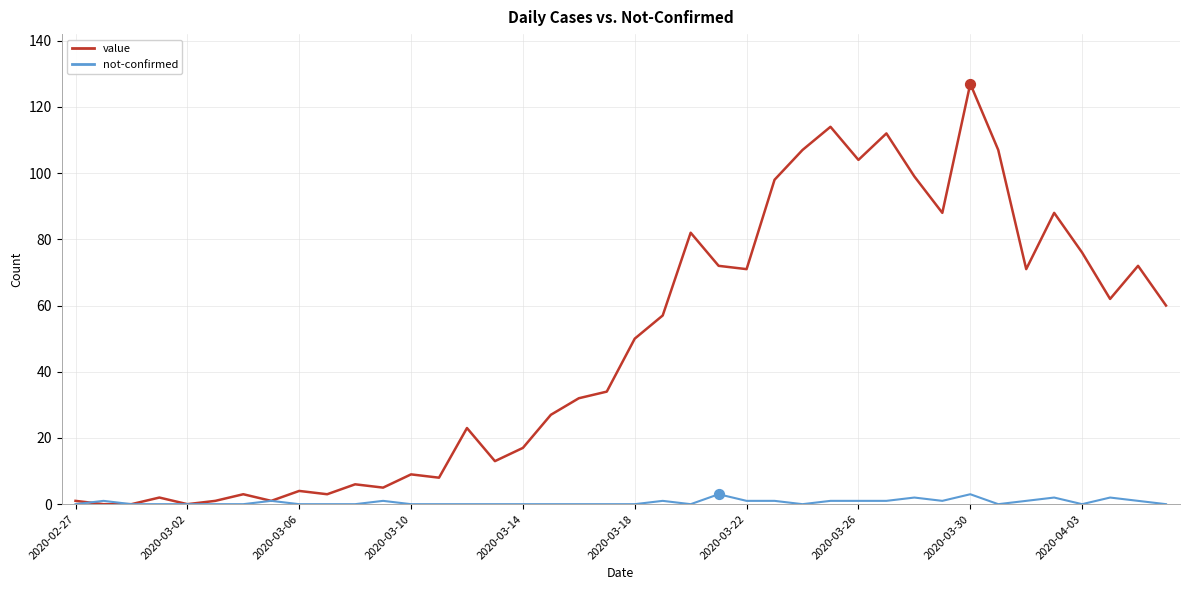

Which series has the largest range (max minus min)?

value